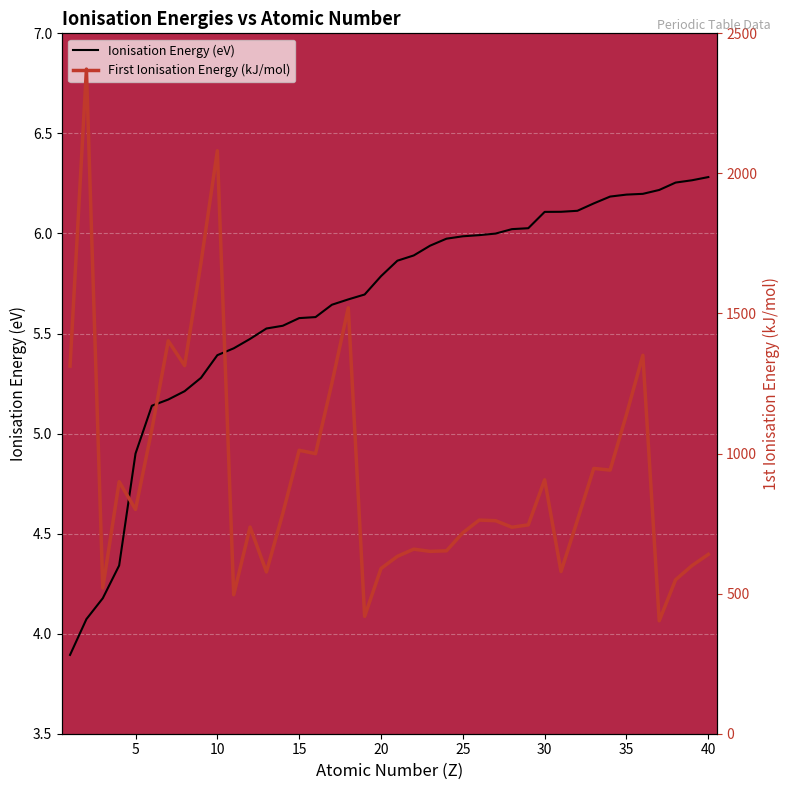

The value of Ionisation Energy (eV) at 10 is 5.4. True or false?

True